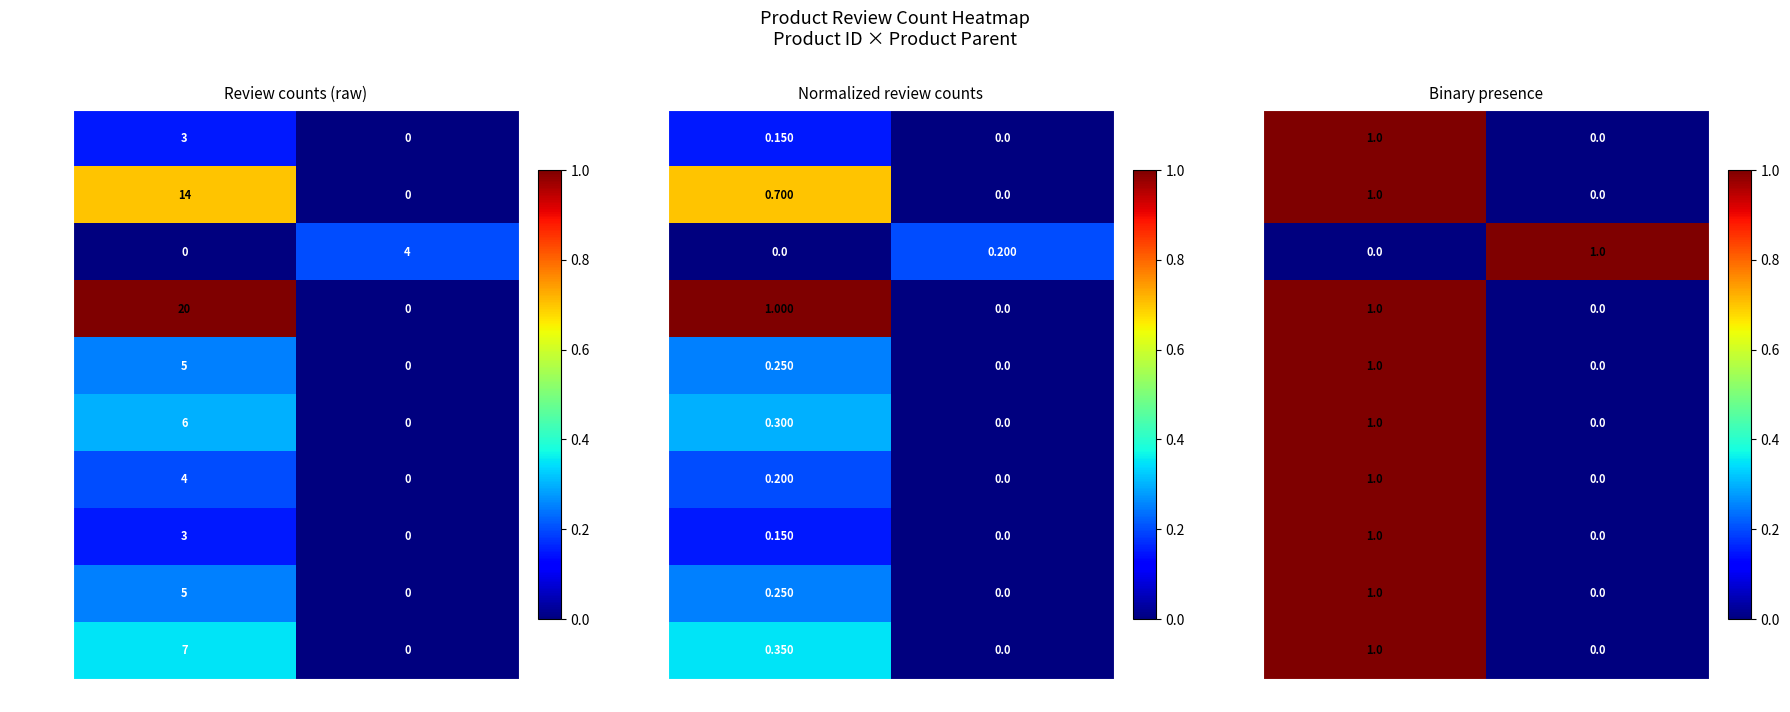

At how many categories does at least one series exceed 0?

2